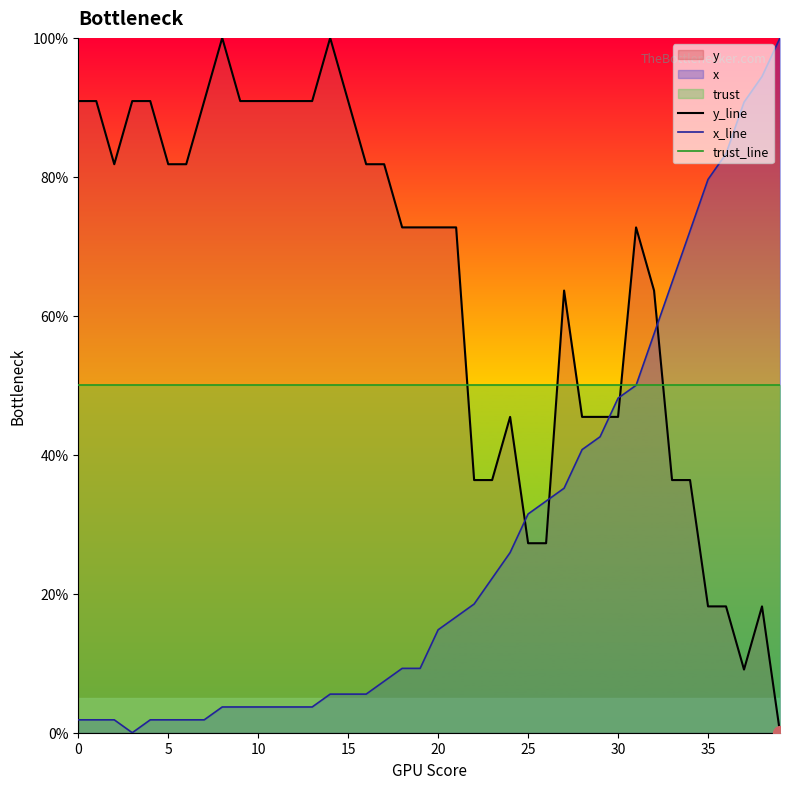

How many lines are shown in the chart?

3